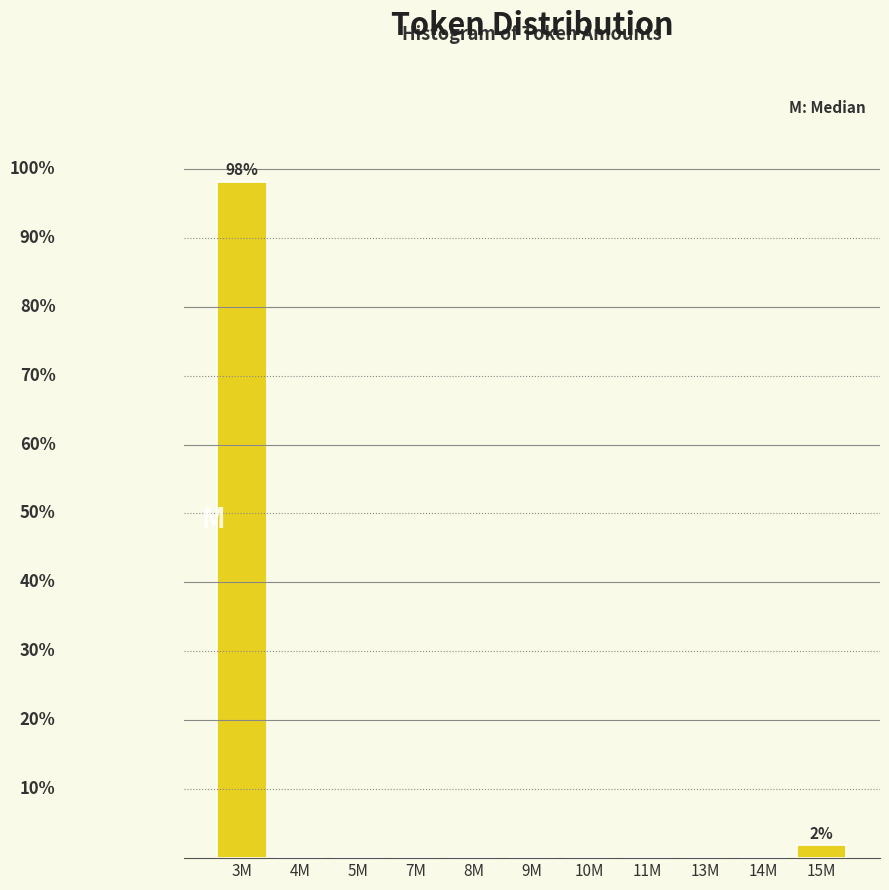

Are the bars horizontal?

No